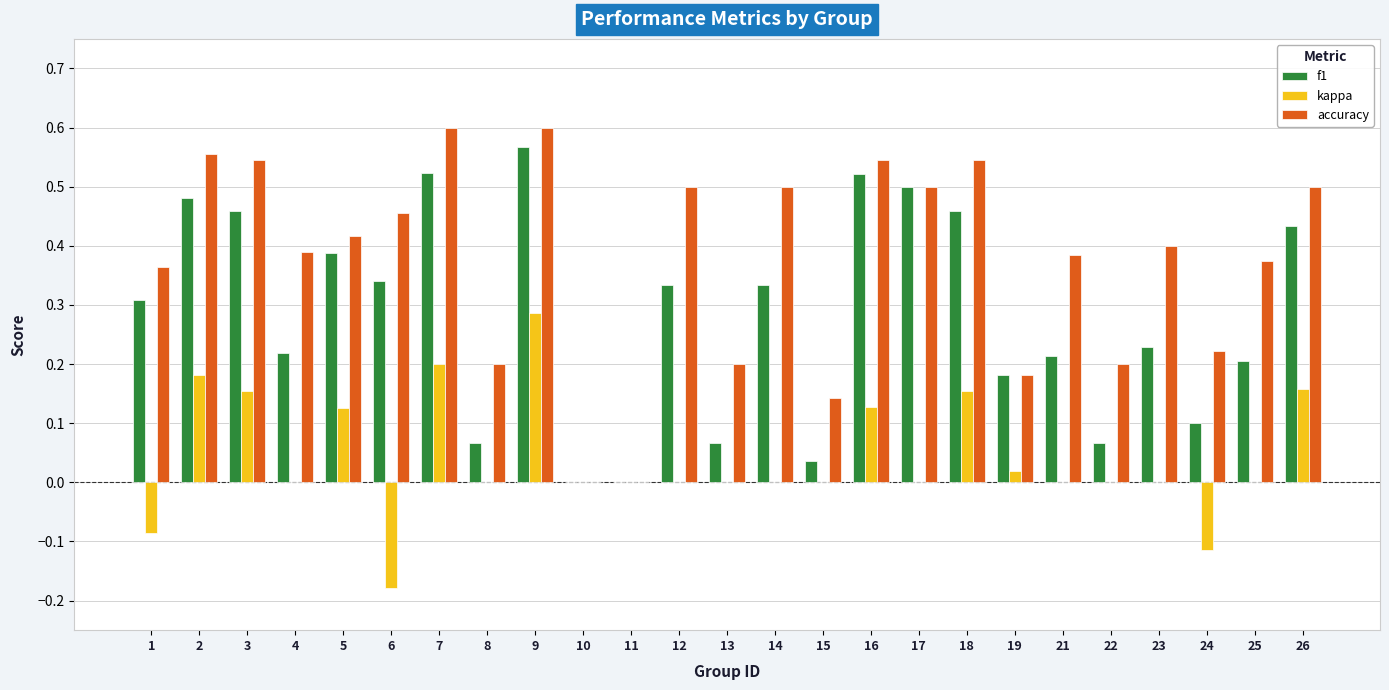

Is it true that accuracy equals 0.4 at 23?

True